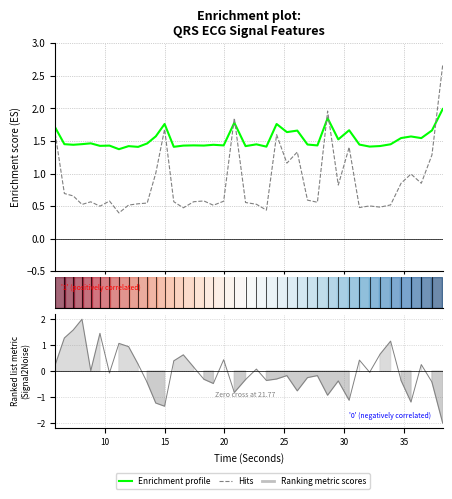

How many distinct data groups are displayed?

3